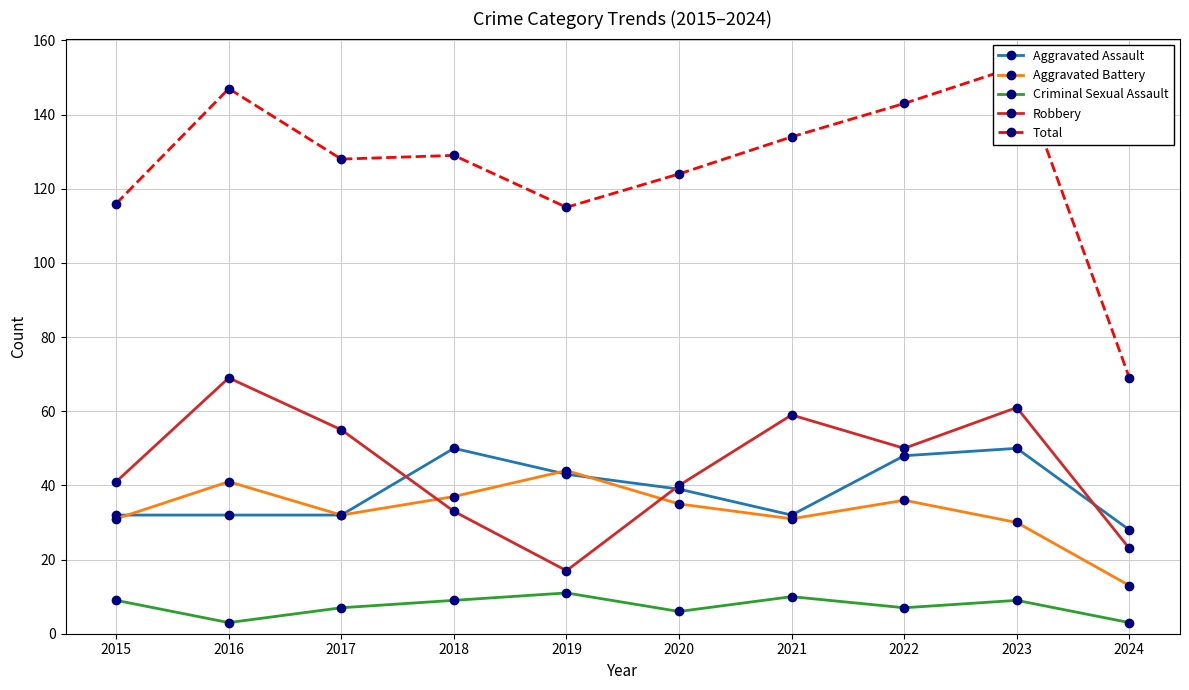

The value of Aggravated Battery at 2024 is 13. True or false?

True